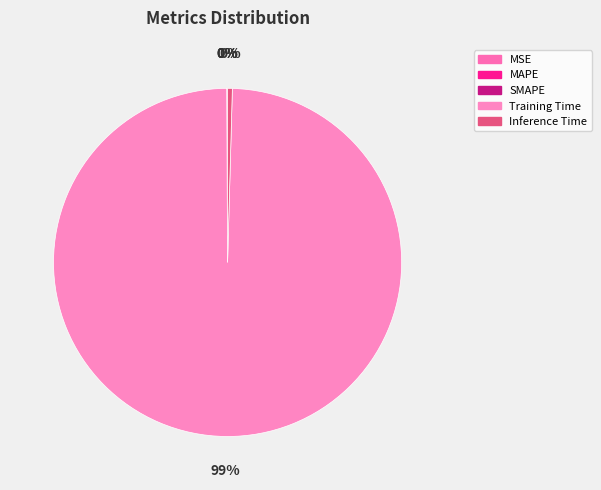

Rank the categories by value from highest to lowest.

Training Time, Inference Time, SMAPE, MAPE, MSE